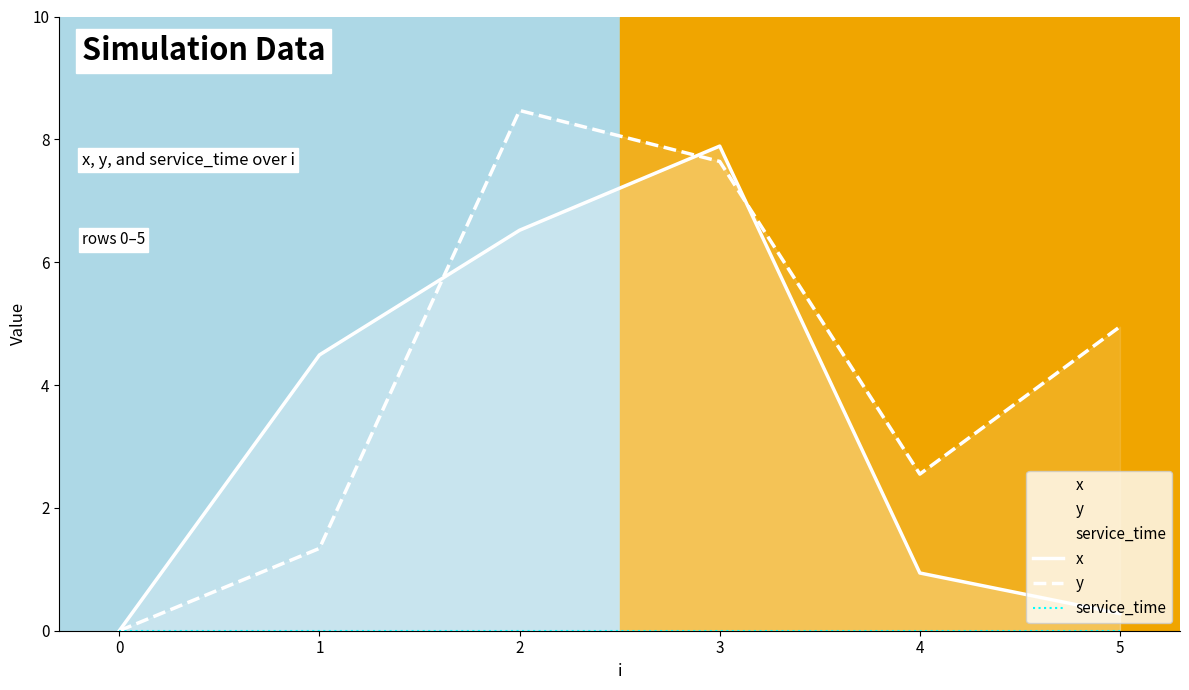

What is the sum of all x values?

20.1